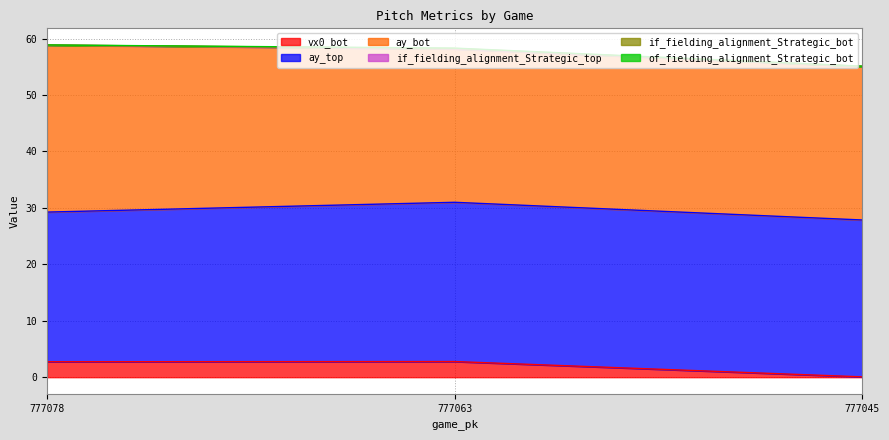

Rank the series at 777045 from lowest to highest value.

if_fielding_alignment_Strategic_bot, if_fielding_alignment_Strategic_top, of_fielding_alignment_Strategic_bot, vx0_bot, ay_bot, ay_top